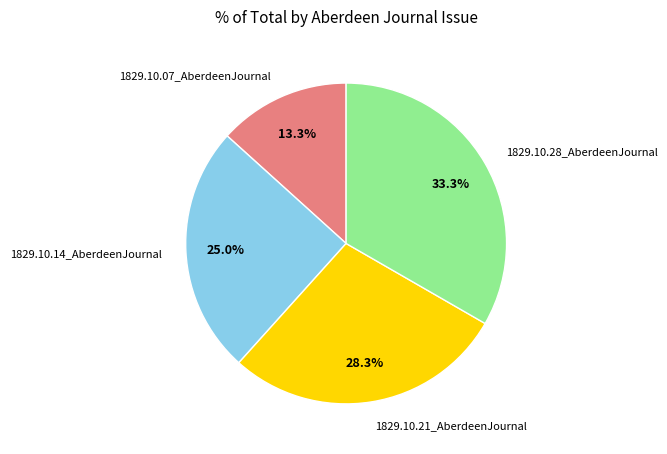

What percentage is the 1829.10.07_AberdeenJournal slice, to the nearest percent?

13%